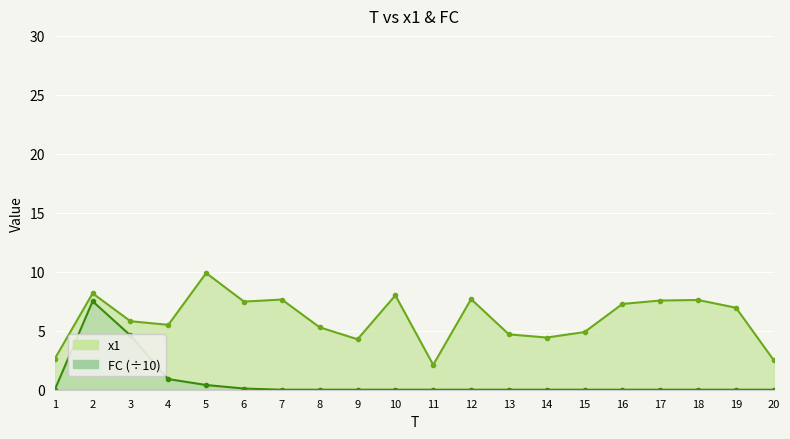

True or false: x1 and FC intersect in this chart.

False